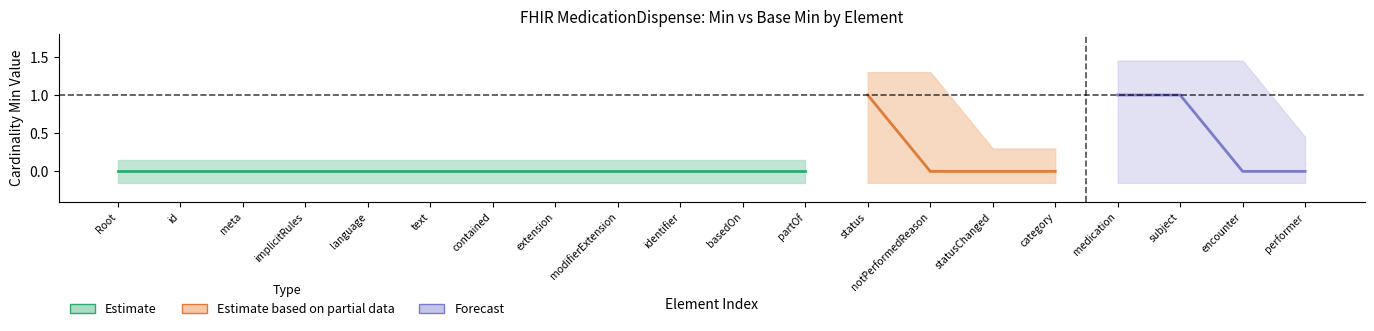

Does the chart have visible grid lines?

No